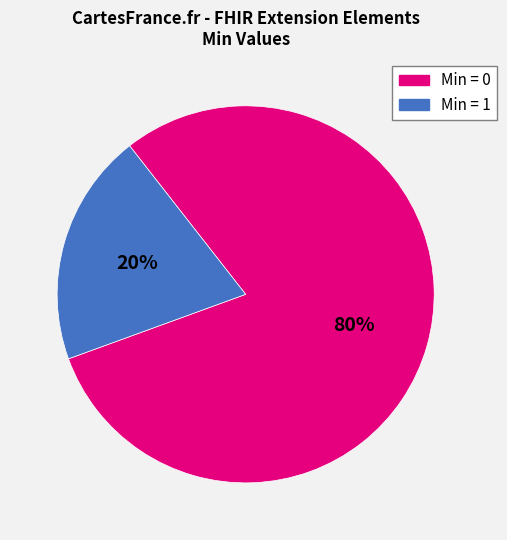

To the nearest percent, what is the average slice percentage?

50%